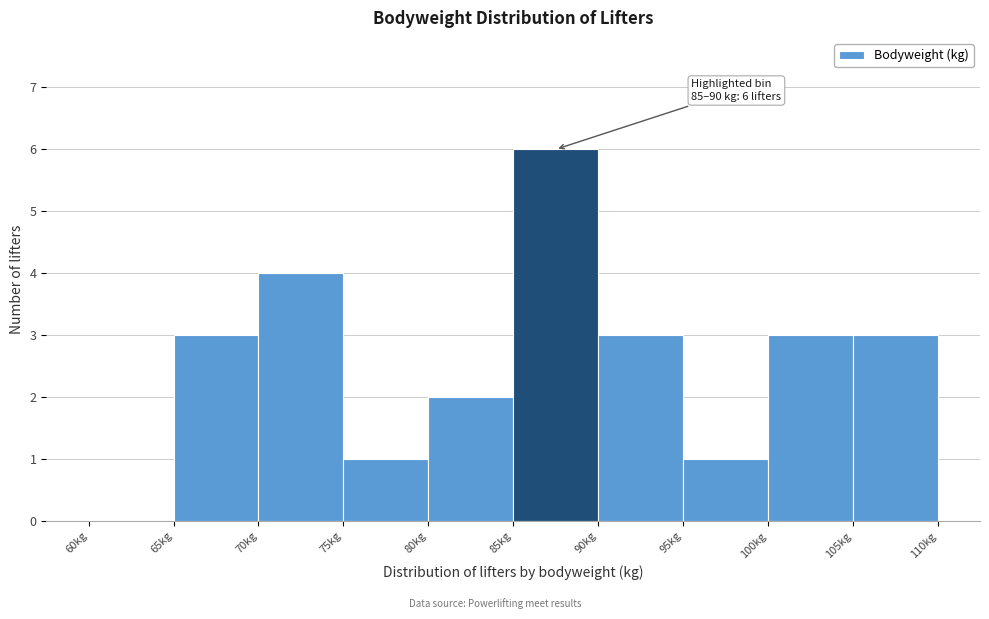

Over which range of the x-axis is the bar tallest?

85 to 90